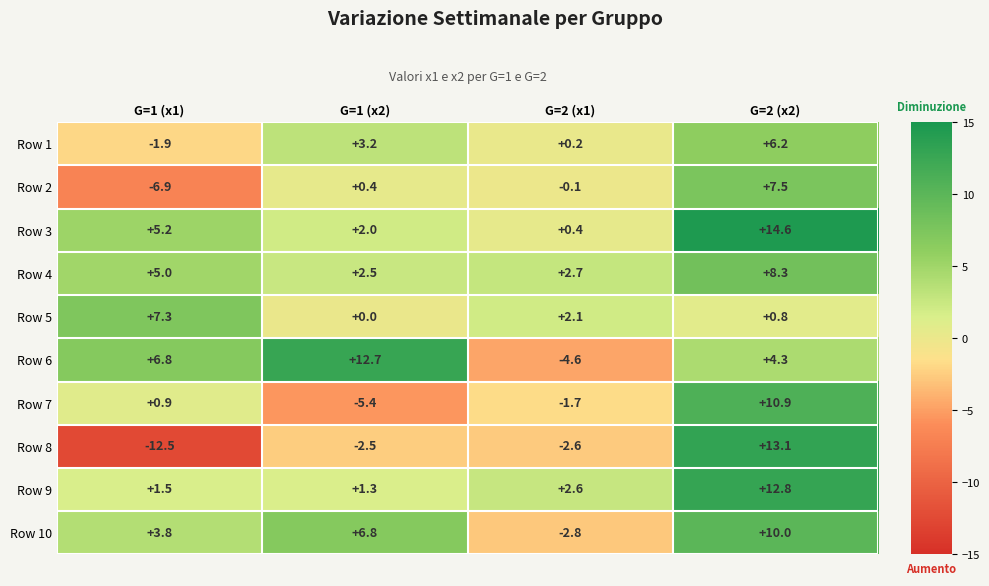

Which series changed the most between G=1 (x2) and G=2 (x2)?

Row 7